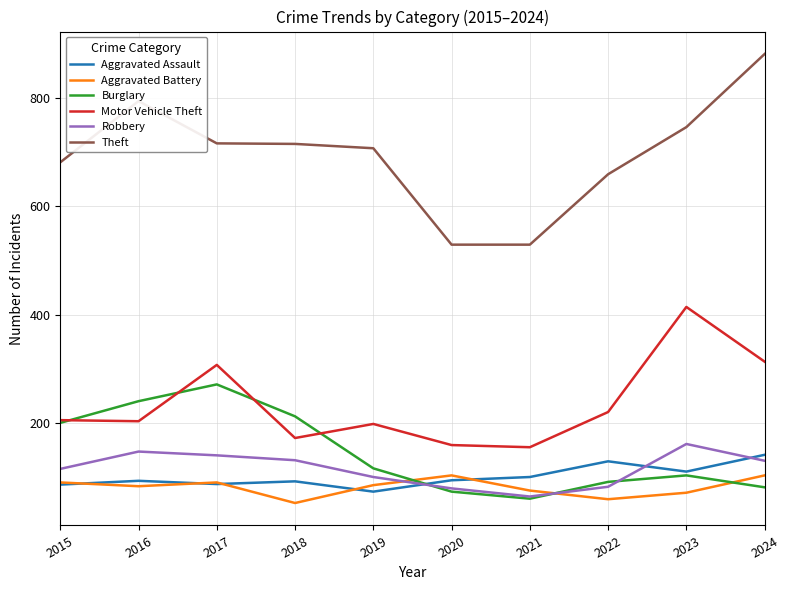

List the series in order of their peak value, highest first.

Theft, Motor Vehicle Theft, Burglary, Robbery, Aggravated Assault, Aggravated Battery